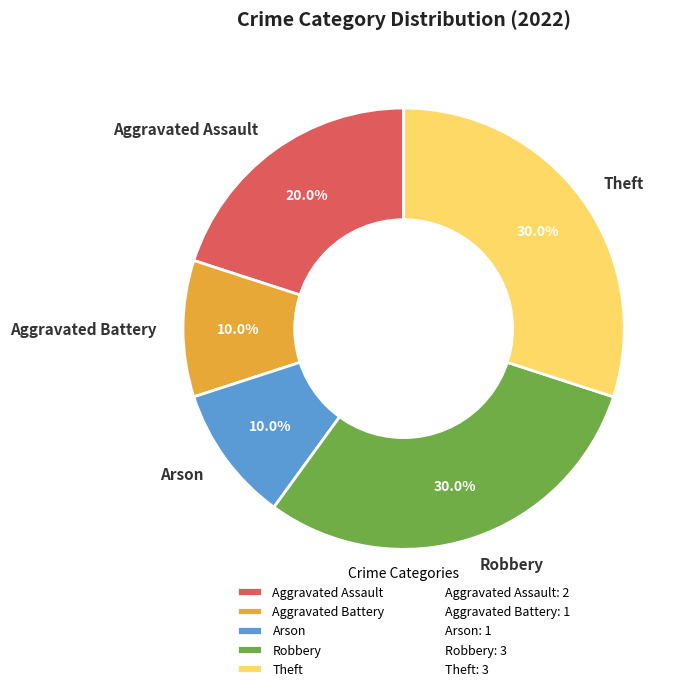

Does Aggravated Battery account for over 50% of the chart?

No